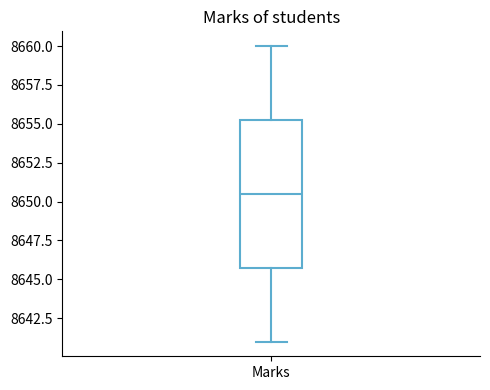

Read this box plot against the y-axis: the position of the median line, the range covered by the box, and the ends of both whiskers. The values are not printed on the chart, so give them approximately, as read against the axis.

median 8650.5, box 8646.0 to 8655.5, whiskers 8641.0 to 8660.0